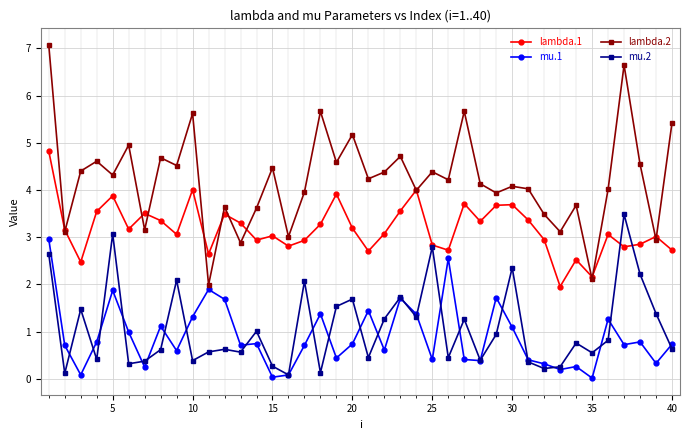

What is the greatest value displayed?

7.1